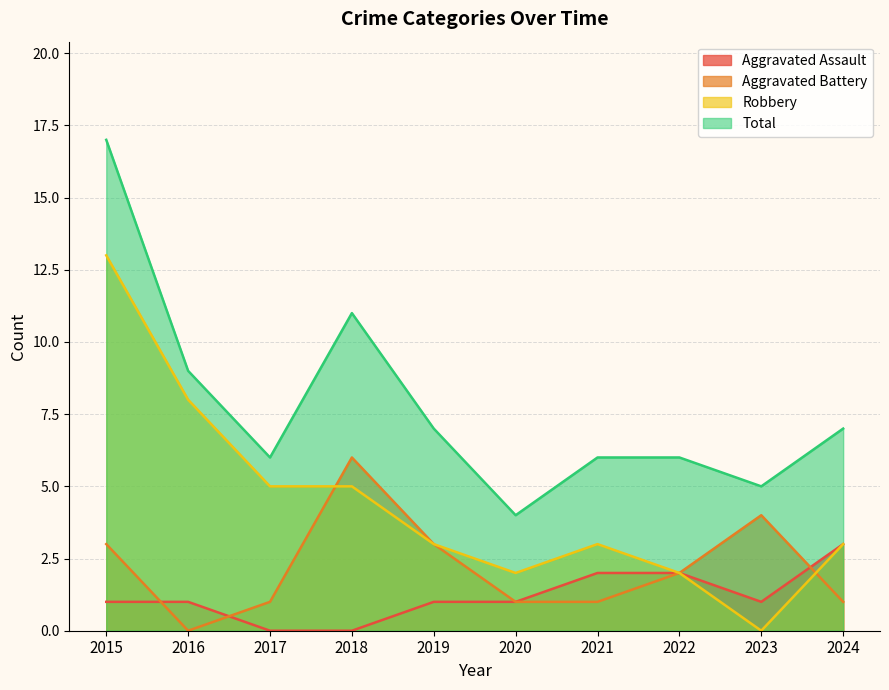

Is the value of Aggravated Battery at 2024 greater than the value of Total at 2023?

No